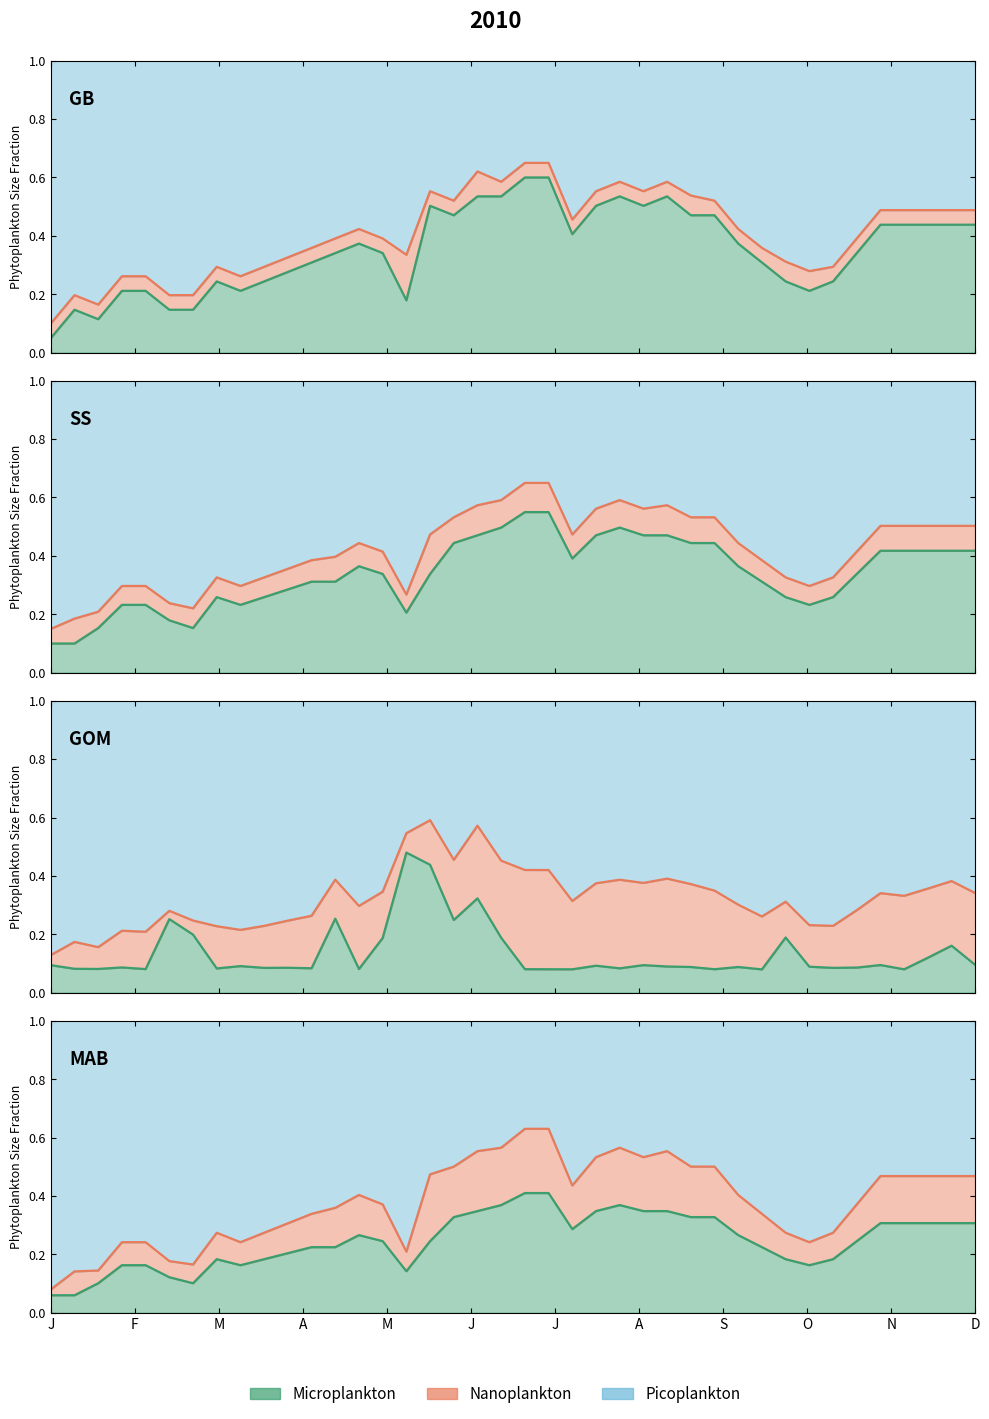

Rank the categories by low value from lowest to highest.

0, 1, 2, 6, 5, 15, 3, 4, 8, 32, 7, 9, 31, 33, 10, 11, 12, 30, 14, 16, 34, 13, 29, 22, 35, 36, 37, 38, 39, 17, 27, 28, 18, 23, 25, 26, 19, 24, 20, 21